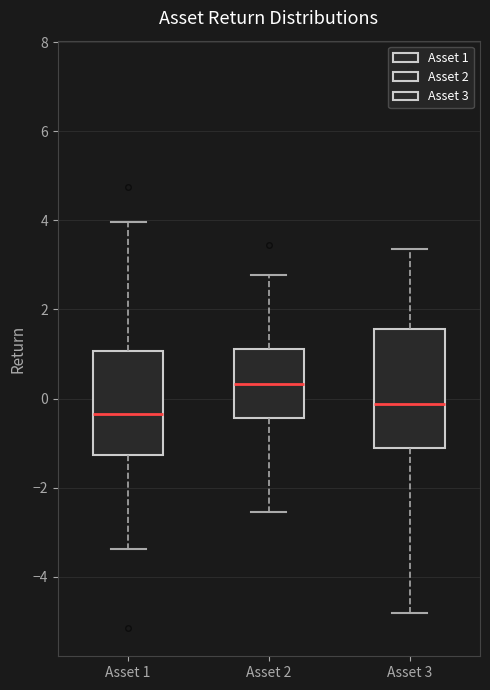

Comparing the boxes themselves (not the whiskers), which one is the tallest?

Asset 3